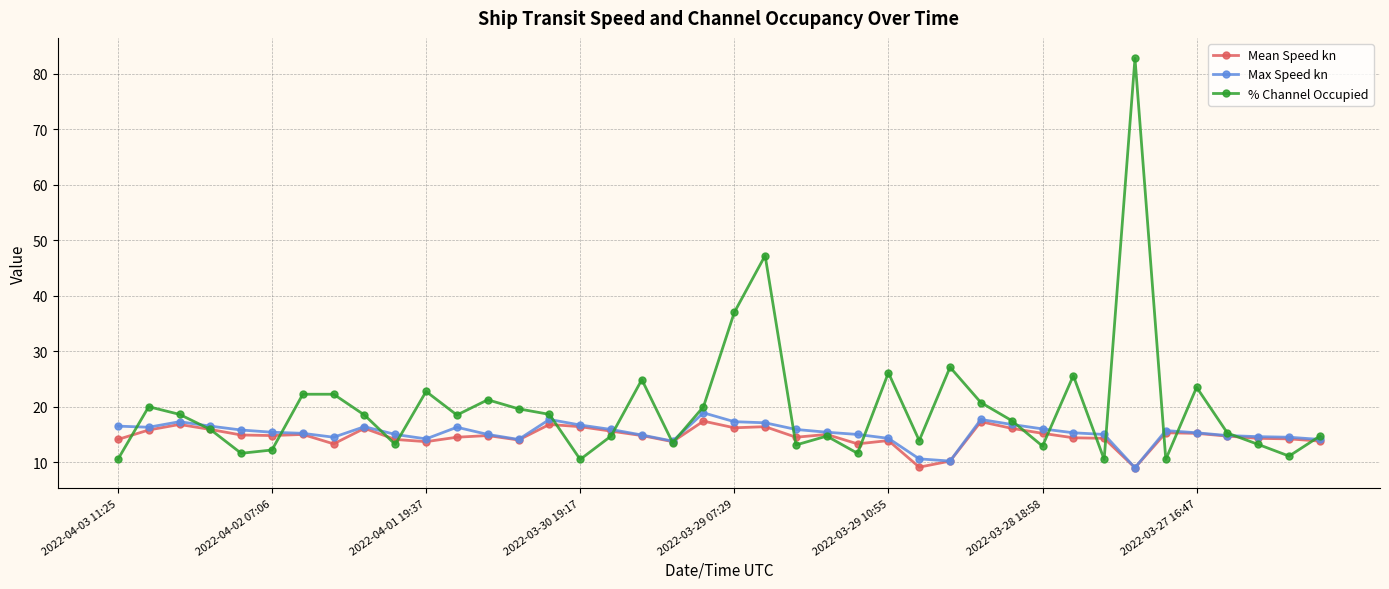

What is the smallest value displayed?

9.0